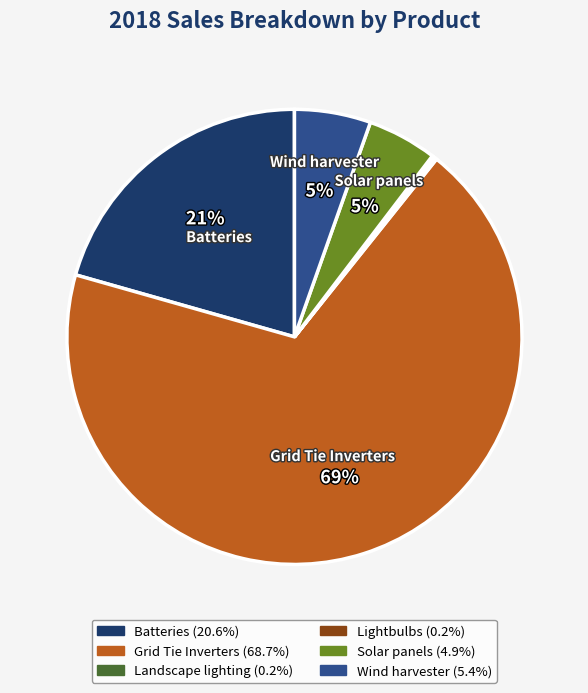

To the nearest percent, what is the difference between the largest and smallest slice percentages?

69%